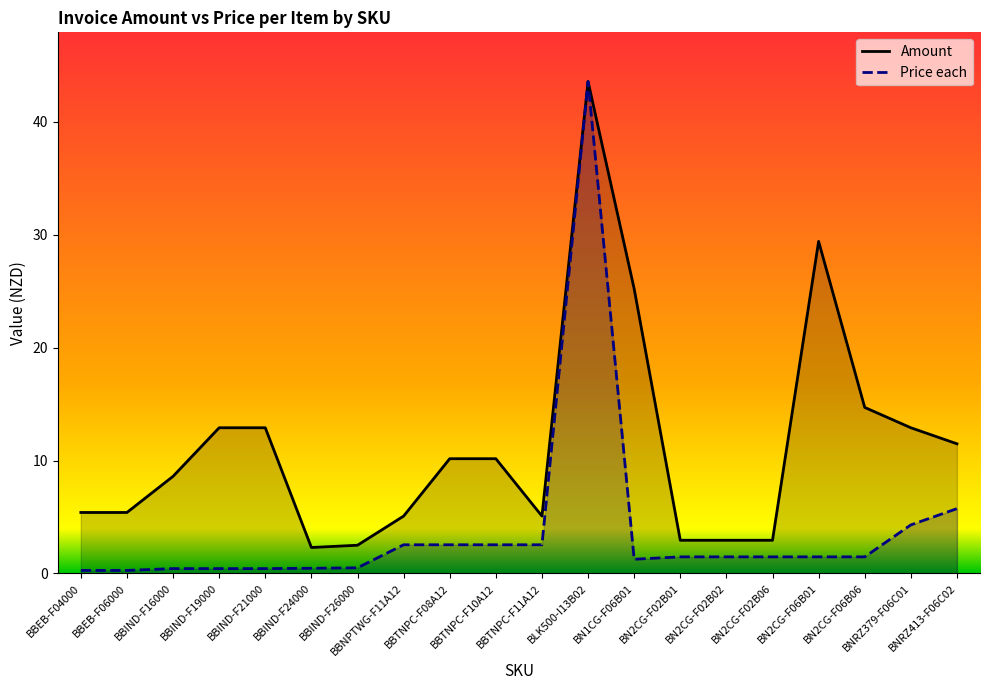

What is the label of the 10th point from the left?

BBTNPC-F10A12